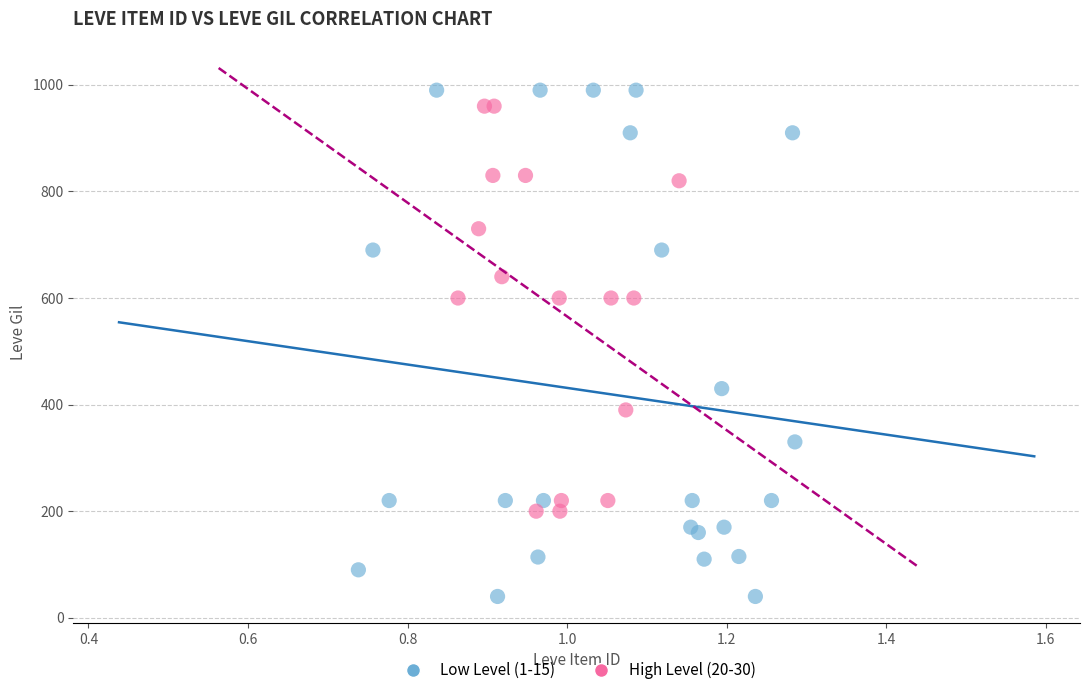

Which series contains the lowest Y value?

Low Level (1-15)